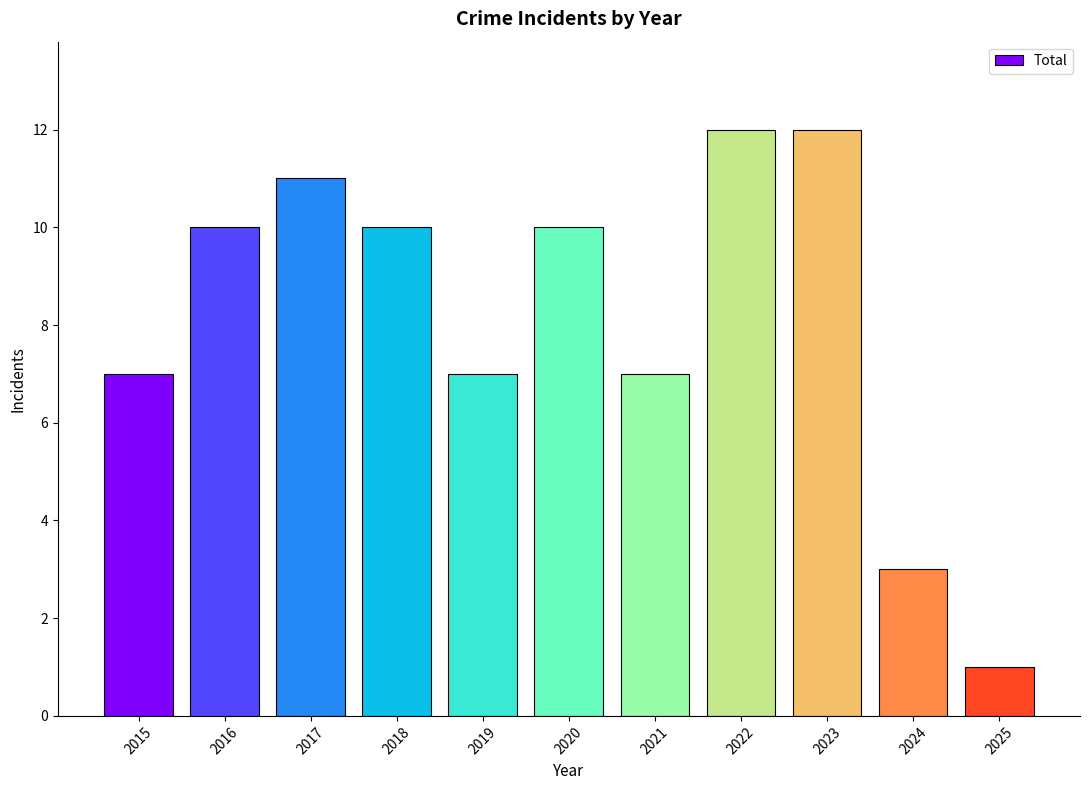

Between 2017 and 2019, which is larger?

2017